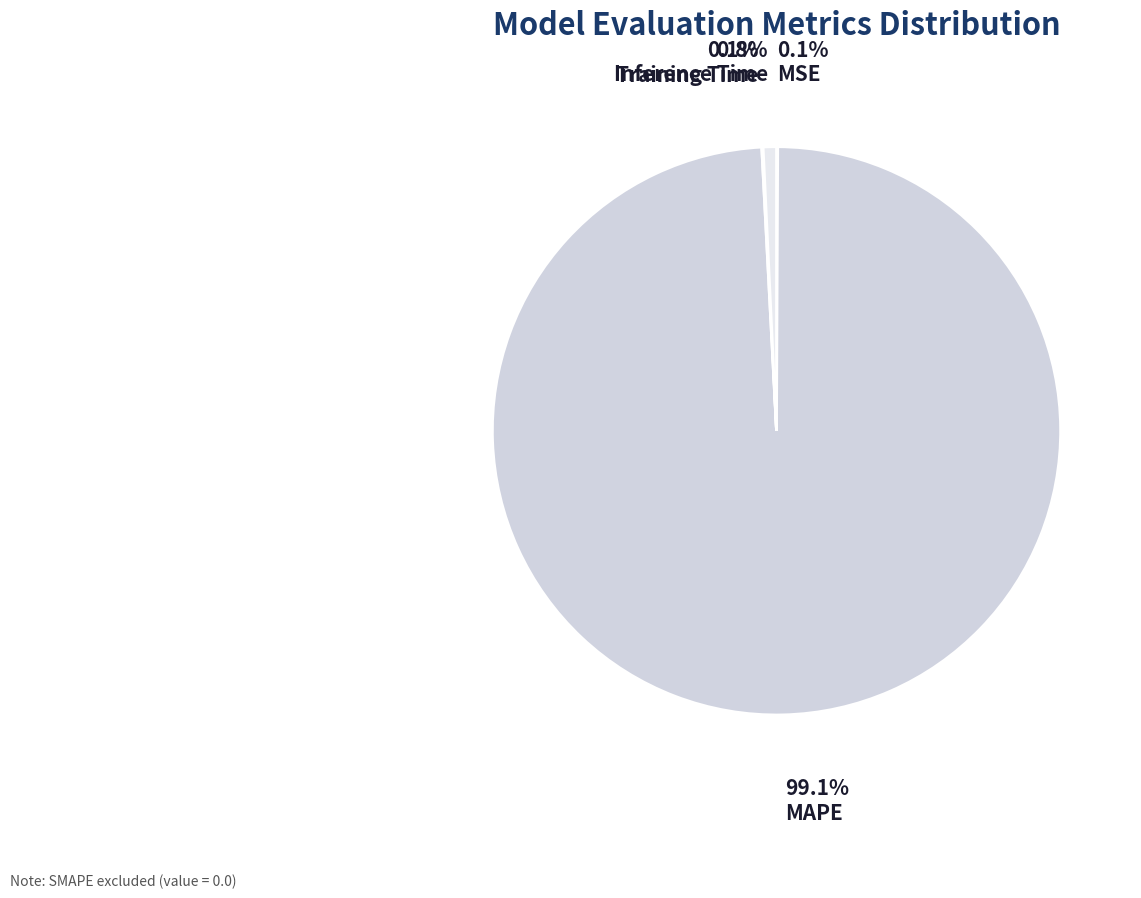

Which category has the biggest portion of the pie?

MAPE